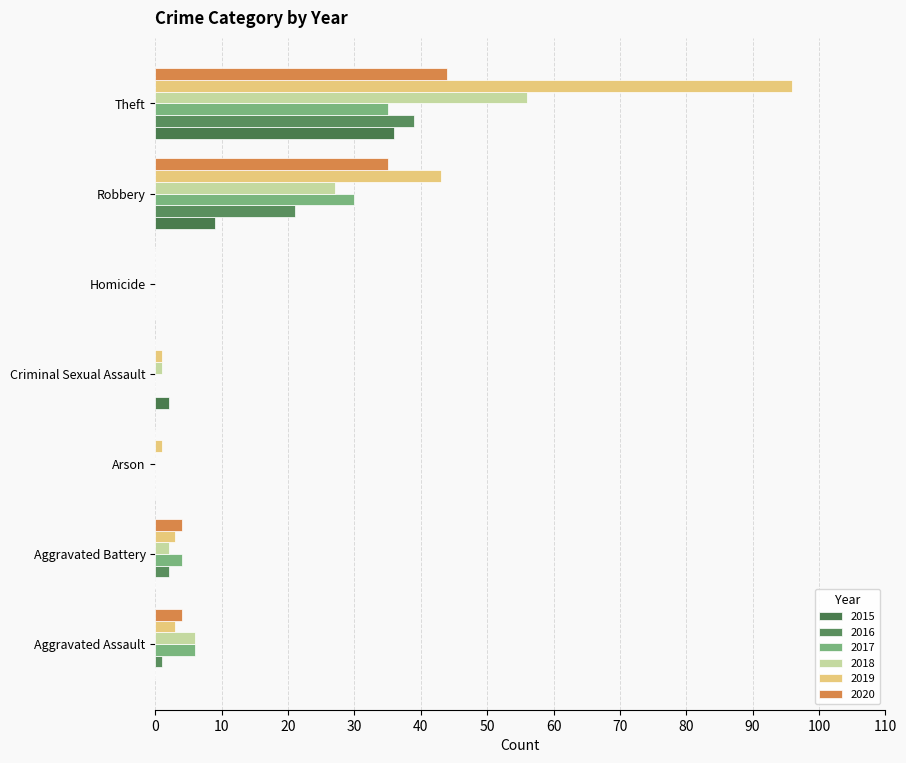

What is the maximum value for 2017?

35